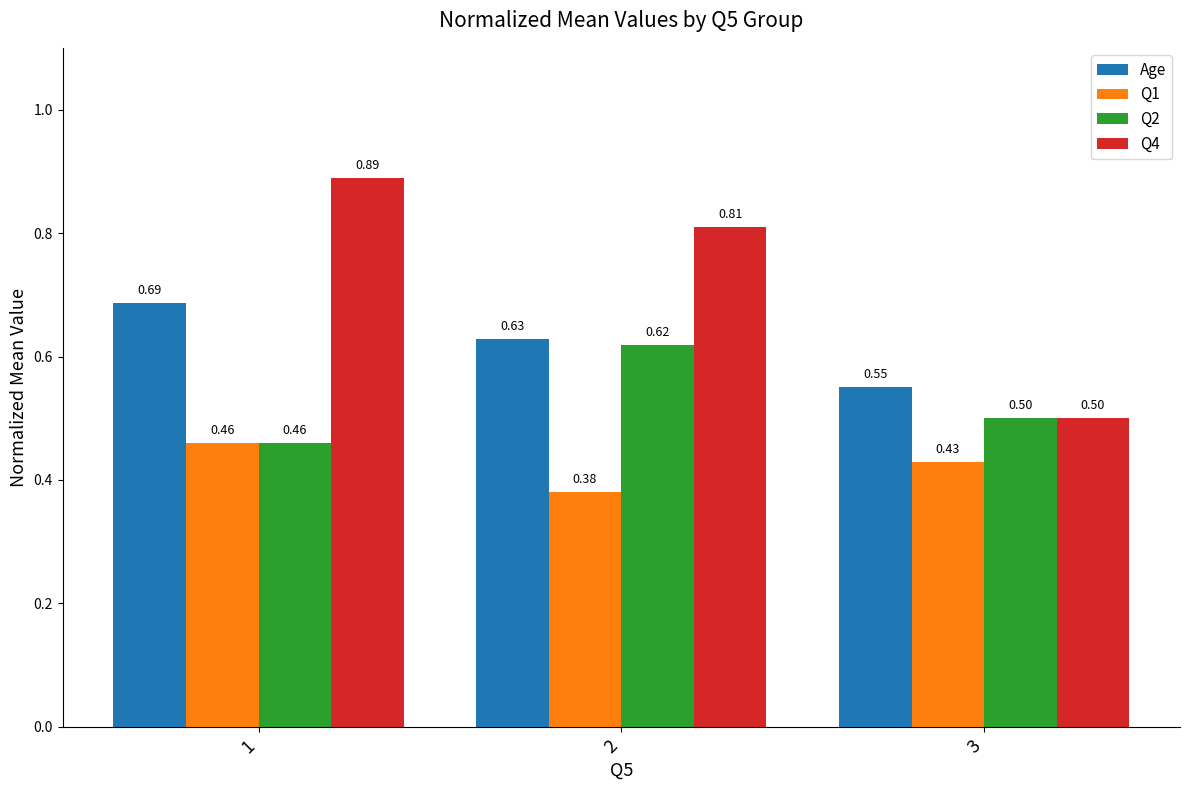

Rank the categories by Q4 value from highest to lowest.

1, 2, 3